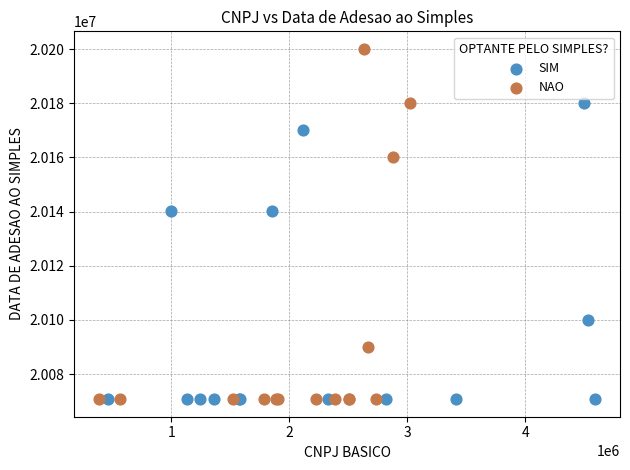

Which series has the widest spread of Y values?

NAO